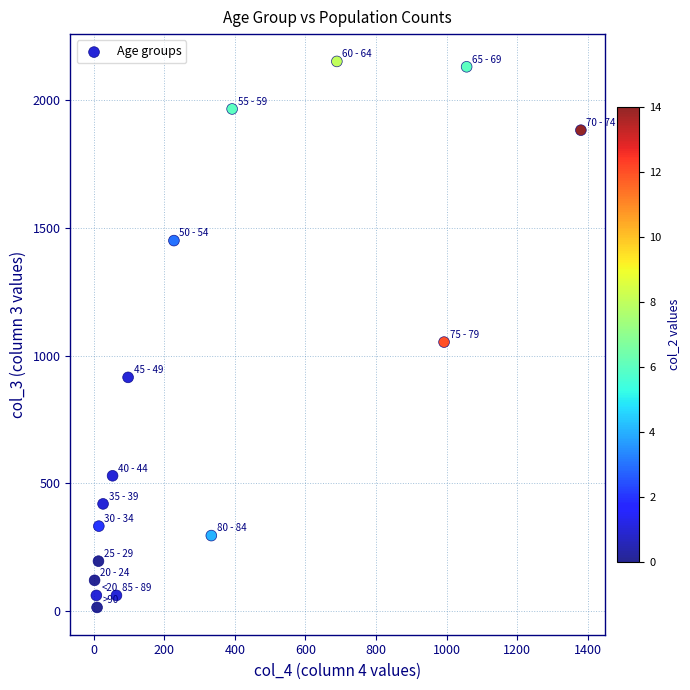

What is the range of Y values (max minus min)?

2136